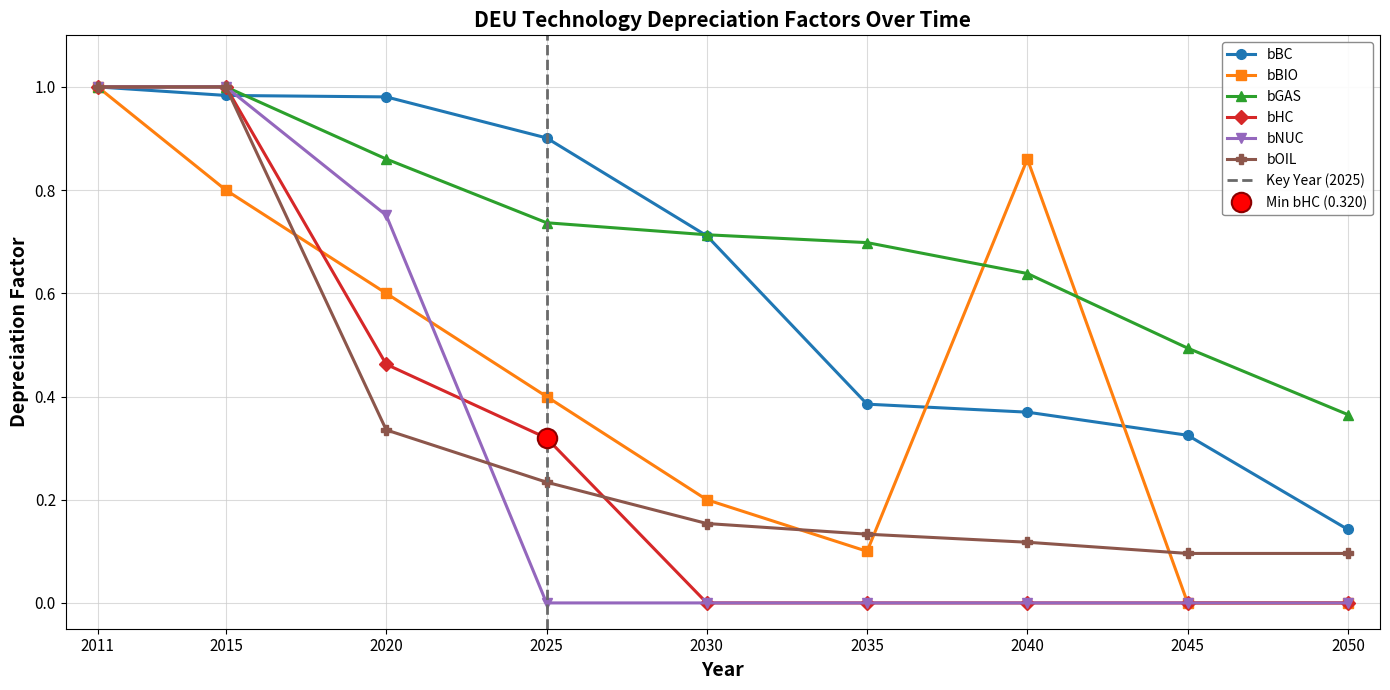

Where is bBIO nearest to the value 0?

2045